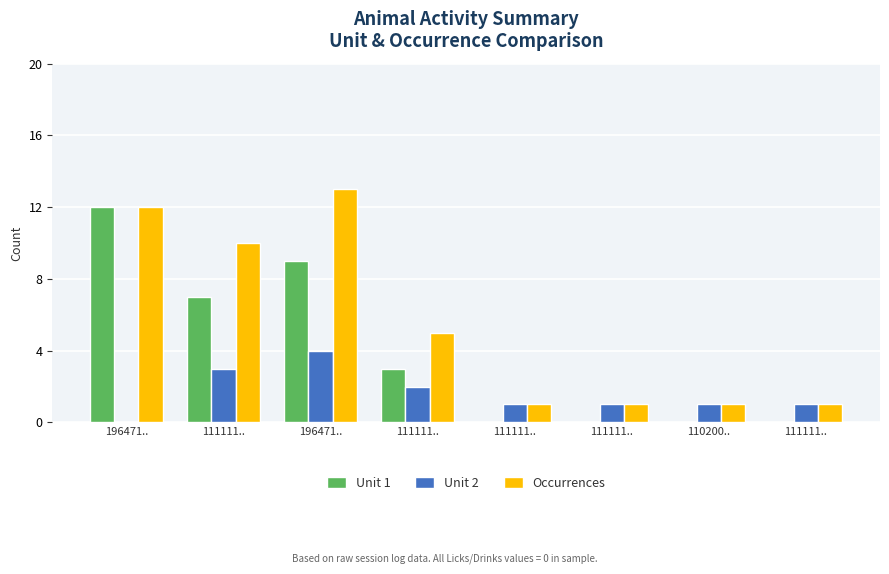

True or false: Unit 1 has a value of 3 at 111111...

False